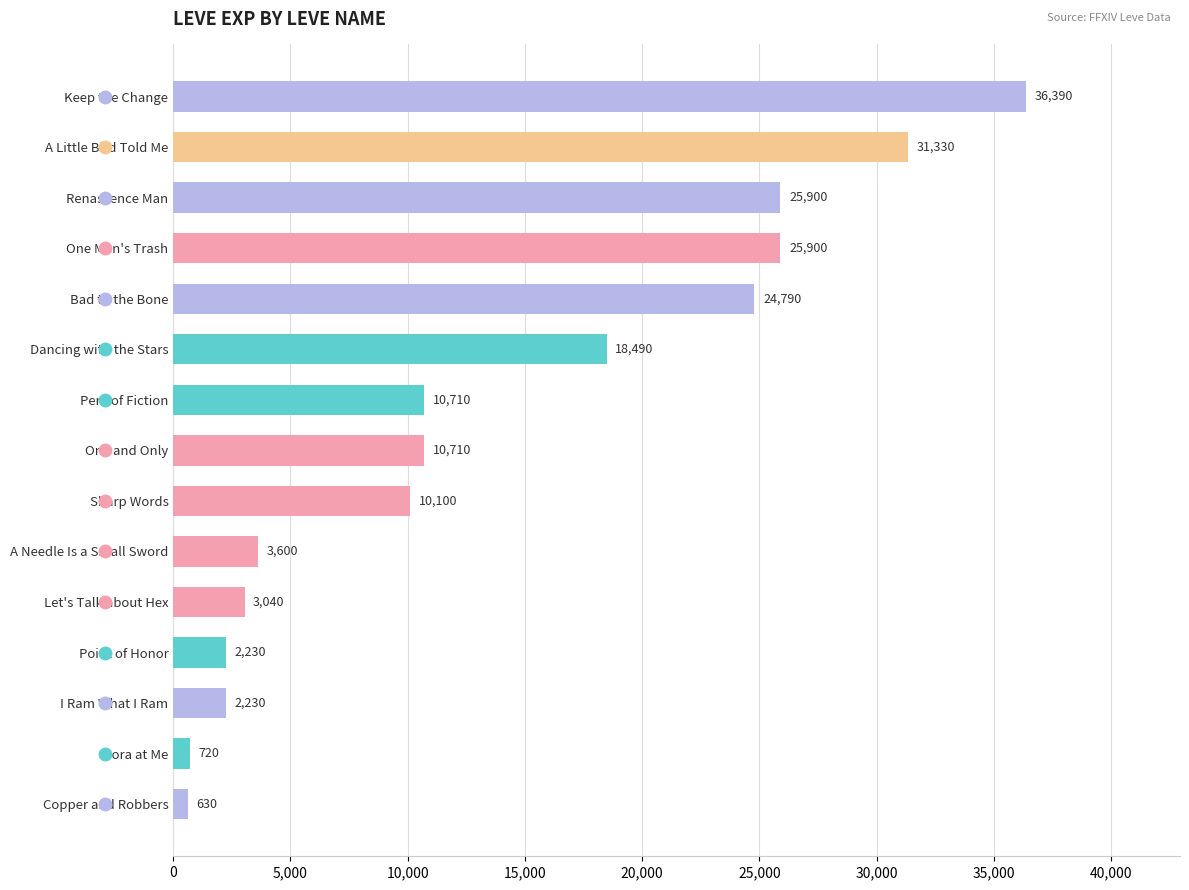

What position from the top is Bad to the Bone?

5